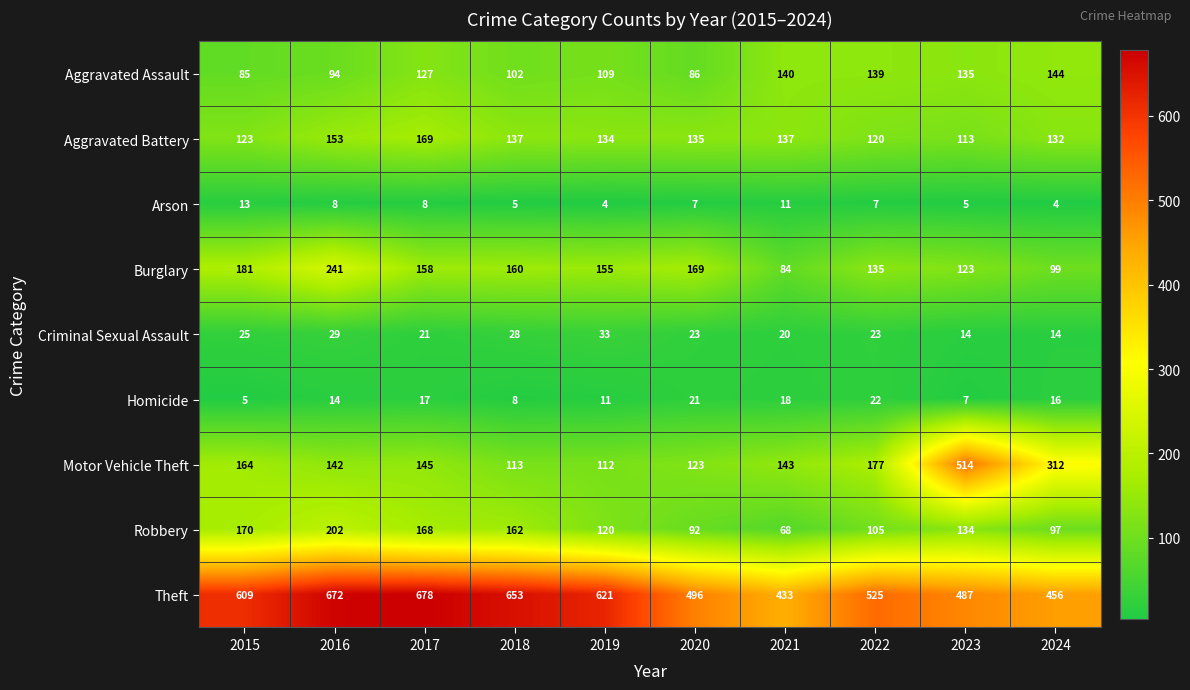

What is the greatest value displayed?

678